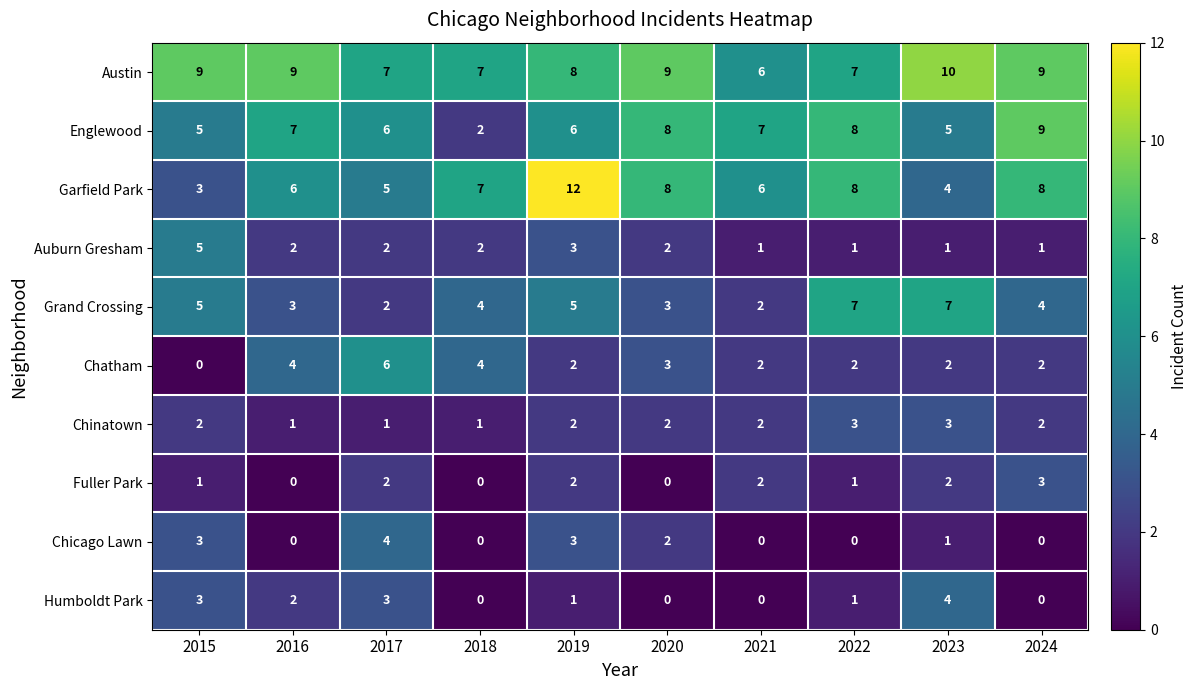

Is it true that Chicago Lawn equals 1 at 2017?

False